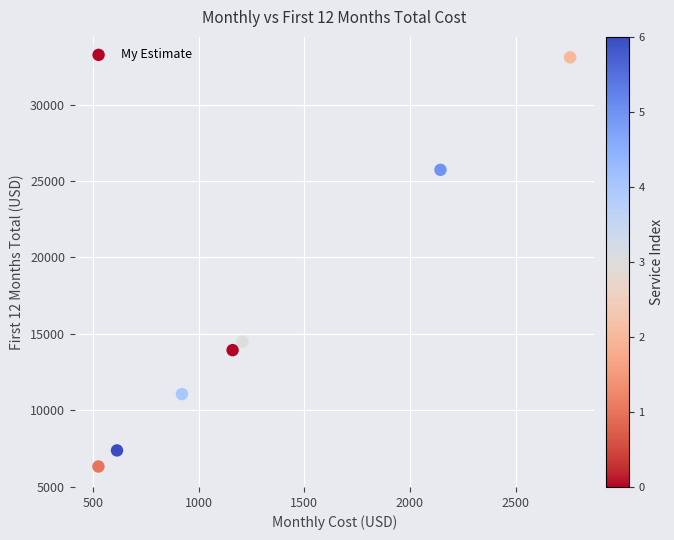

What Y value in the scatter plot is closest to 19708?

14495.4